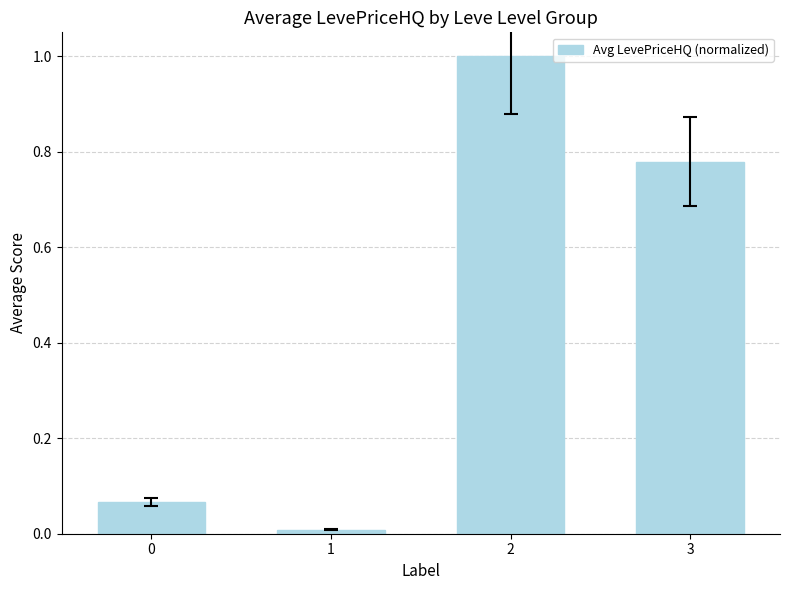

What is the difference between the maximum and minimum values?

1.0